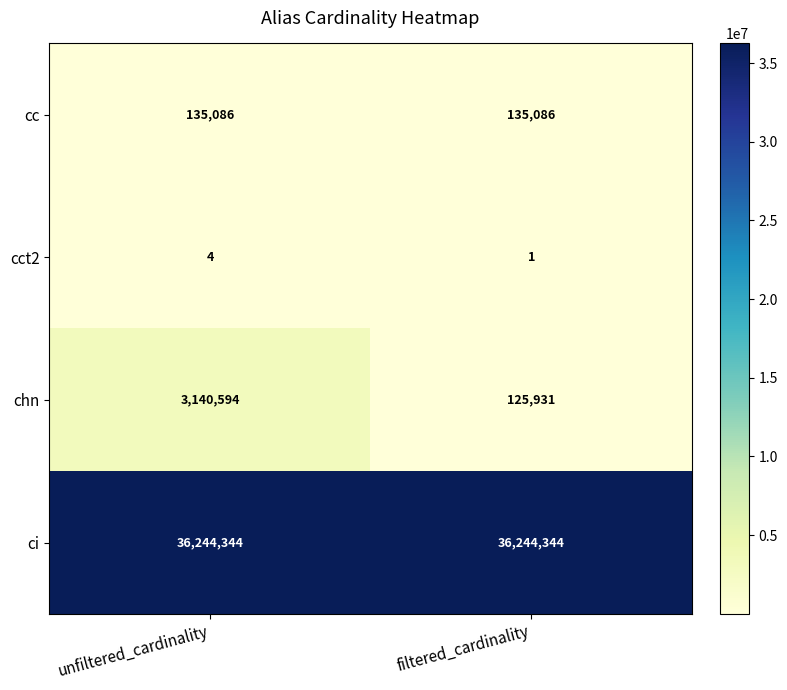

At which category is the sum across all series the highest?

unfiltered_cardinality